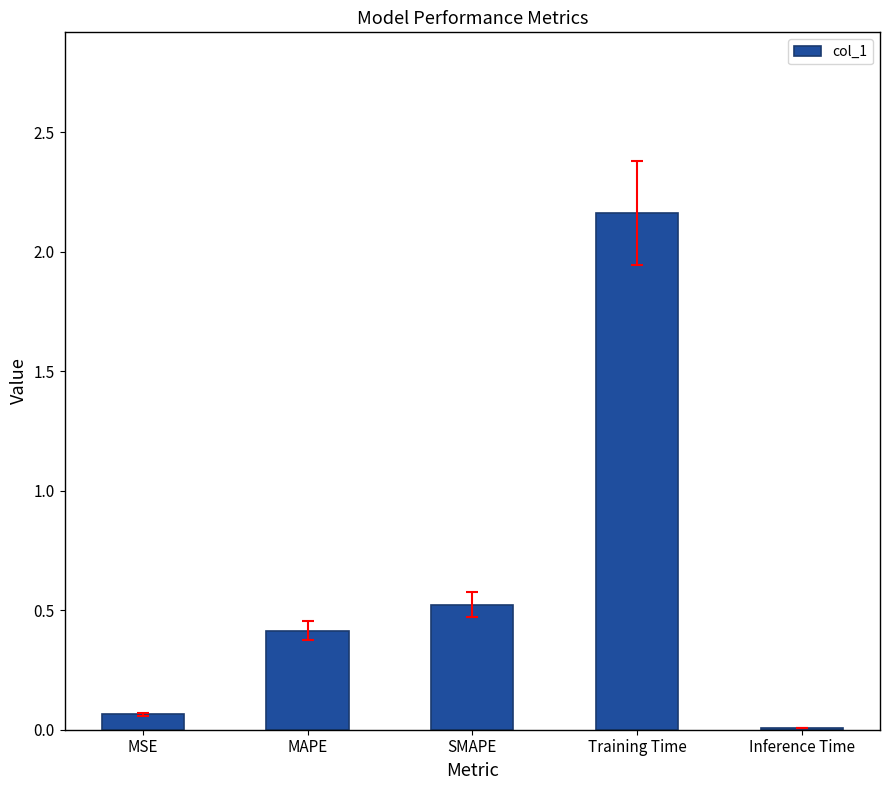

What is the sum of all values?

3.2